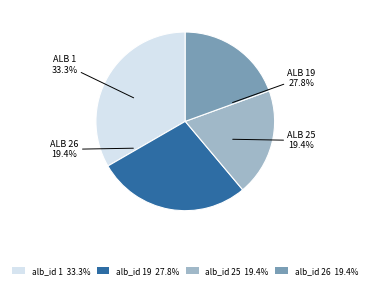

What is the largest slice in the pie chart?

alb_id 1